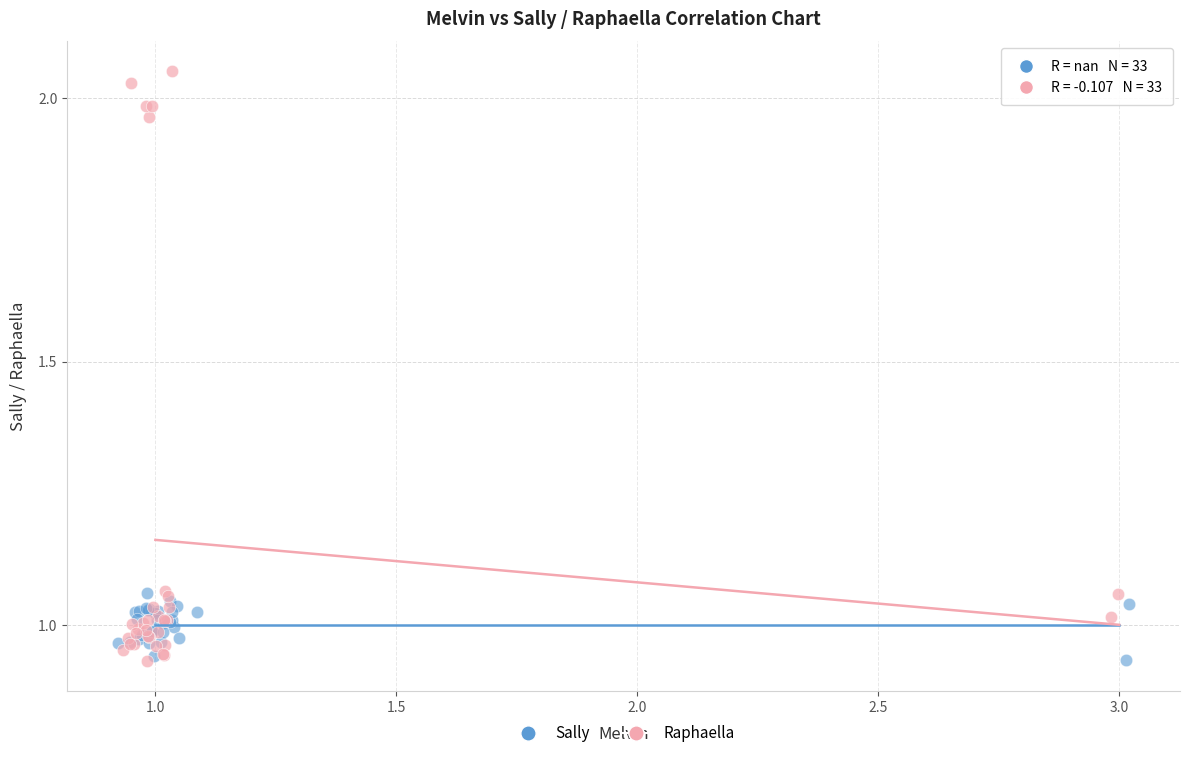

Which series has the largest Y range (max minus min)?

Raphaella